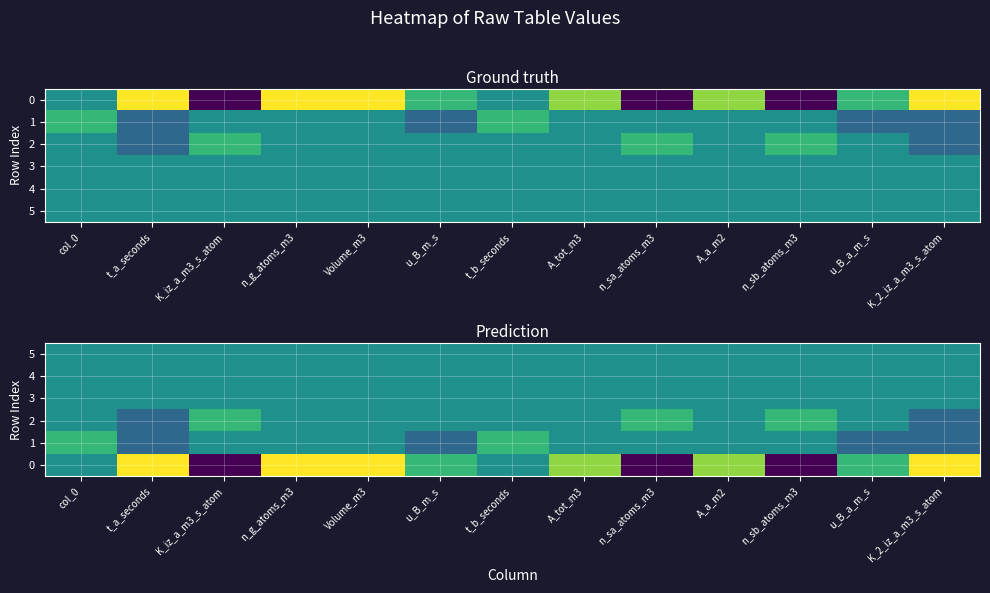

What is the difference between the highest and lowest values at u_B_a_m_s?

2